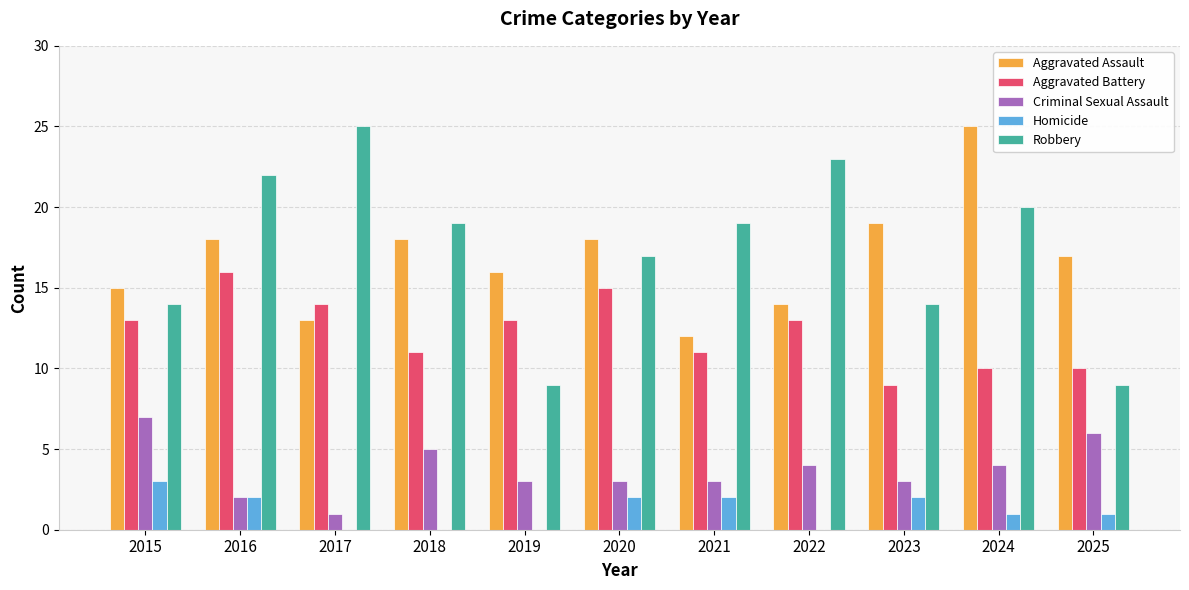

How many distinct data groups are displayed?

5